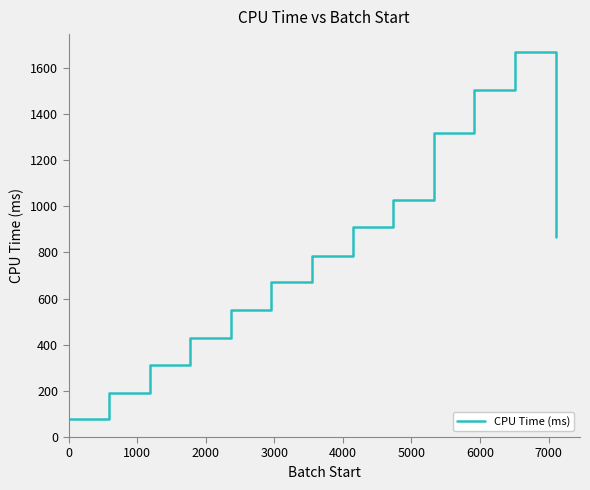

What is the smallest value displayed?

78.1